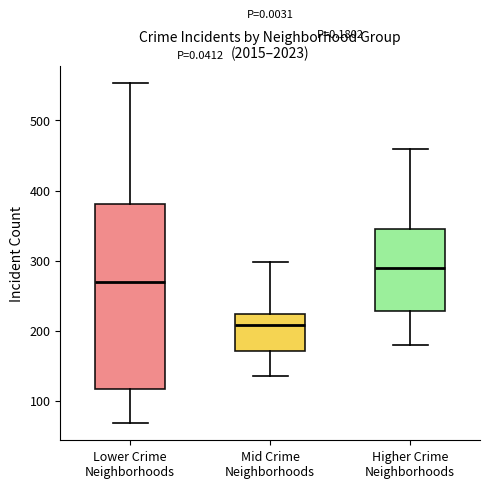

Reading left to right, read every box against the y-axis: the position of its median line, the range the box covers, and the ends of its whiskers. The values are not printed on the chart, so give them approximately, as read against the axis.

Lower Crime Neighborhoods: median 270, box 120 to 380, whiskers 70 to 550
Mid Crime Neighborhoods: median 210, box 170 to 220, whiskers 140 to 300
Higher Crime Neighborhoods: median 290, box 230 to 340, whiskers 180 to 460